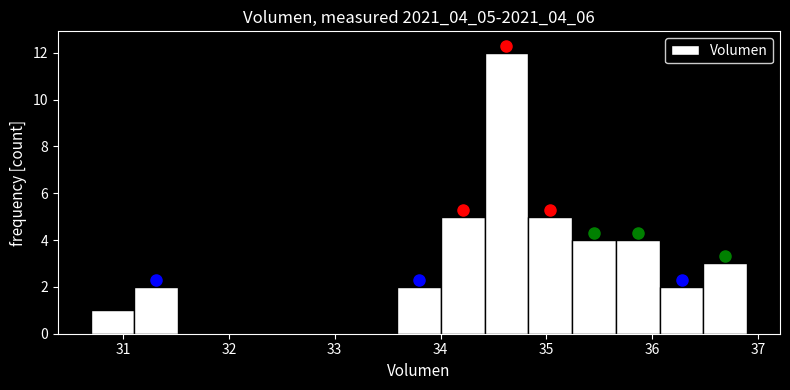

Reading left to right, list every bar in this chart as the range it spans on the x-axis followed by its height. Neither the bar edges nor the heights are printed on the chart, so give them approximately, as read against the axes.

30.7 to 31.1: 1
31.1 to 31.5: 2
31.5 to 31.9: 0
31.9 to 32.3: 0
32.3 to 32.8: 0
32.8 to 33.2: 0
33.2 to 33.6: 0
33.6 to 34.0: 2
34.0 to 34.4: 5
34.4 to 34.8: 12
34.8 to 35.2: 5
35.2 to 35.7: 4
35.7 to 36.1: 4
36.1 to 36.5: 2
36.5 to 36.9: 3